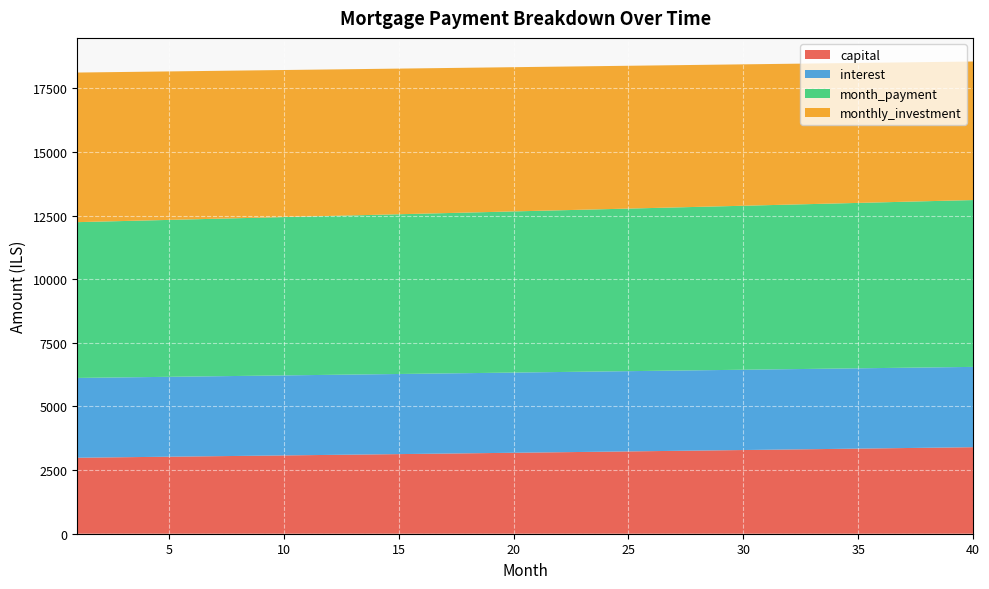

Reading left to right, transcribe all the data shown in this chart.

capital: 1=2986.1	2=2996.1	3=3006.1	4=3016.1	5=3026.1	6=3036.2	7=3046.3	8=3056.5	9=3066.7	10=3076.9	11=3087.2	12=3097.4	13=3107.8	14=3118.1	15=3128.5	16=3138.9	17=3149.4	18=3159.9	19=3170.4	20=3181.0	21=3191.6	22=3202.3	23=3212.9	24=3223.6	25=3234.4	26=3245.2	27=3256.0	28=3266.8	29=3277.7	30=3288.7	31=3299.6	32=3310.6	33=3321.7	34=3332.7	35=3343.8	36=3355.0	37=3366.2	38=3377.4	39=3388.6	40=3399.9
interest: 1=3135.4	2=3136.5	3=3137.6	4=3138.6	5=3139.6	6=3140.6	7=3141.5	8=3142.4	9=3143.3	10=3144.2	11=3145.0	12=3145.8	13=3146.6	14=3147.4	15=3148.1	16=3148.8	17=3149.4	18=3150.0	19=3150.6	20=3151.2	21=3151.7	22=3152.2	23=3152.7	24=3153.1	25=3153.5	26=3153.9	27=3154.2	28=3154.5	29=3154.8	30=3155.1	31=3155.3	32=3155.4	33=3155.6	34=3155.7	35=3155.7	36=3155.8	37=3155.8	38=3155.7	39=3155.7	40=3155.6
month_payment: 1=6121.5	2=6132.6	3=6143.6	4=6154.7	5=6165.7	6=6176.8	7=6187.9	8=6198.9	9=6210.0	10=6221.1	11=6232.2	12=6243.3	13=6254.4	14=6265.5	15=6276.6	16=6287.7	17=6298.8	18=6309.9	19=6321.1	20=6332.2	21=6343.3	22=6354.5	23=6365.6	24=6376.8	25=6387.9	26=6399.1	27=6410.2	28=6421.4	29=6432.5	30=6443.7	31=6454.9	32=6466.0	33=6477.2	34=6488.4	35=6499.6	36=6510.8	37=6521.9	38=6533.1	39=6544.3	40=6555.5
monthly_investment: 1=5878.5	2=5867.4	3=5856.4	4=5845.3	5=5834.3	6=5823.2	7=5812.1	8=5801.1	9=5790.0	10=5778.9	11=5767.8	12=5756.7	13=5745.6	14=5734.5	15=5723.4	16=5712.3	17=5701.2	18=5690.1	19=5678.9	20=5667.8	21=5656.7	22=5645.5	23=5634.4	24=5623.2	25=5612.1	26=5600.9	27=5589.8	28=5578.6	29=5567.5	30=5556.3	31=5545.1	32=5534.0	33=5522.8	34=5511.6	35=5500.4	36=5489.2	37=5478.1	38=5466.9	39=5455.7	40=5444.5